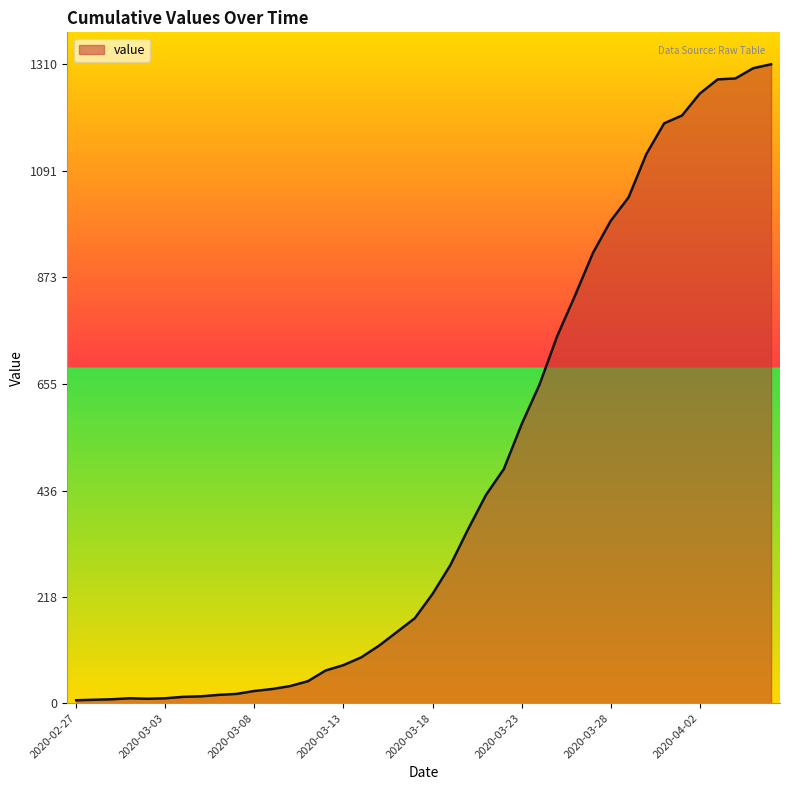

What is the greatest value displayed?

1310